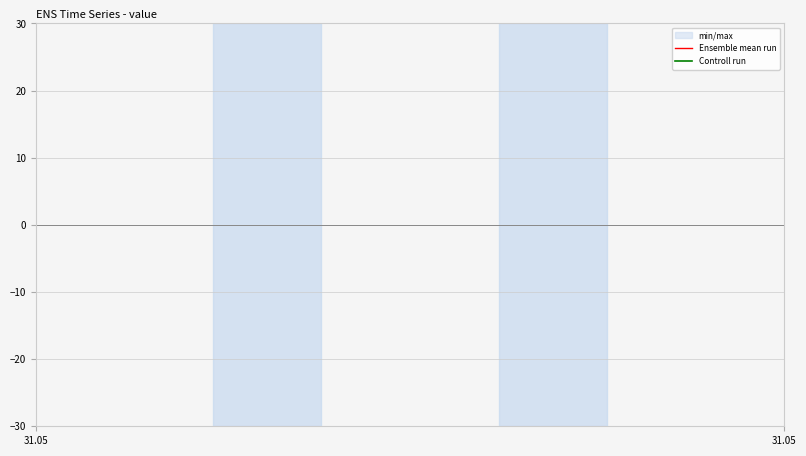

At which category does the chart reach its peak across all series?

31.05